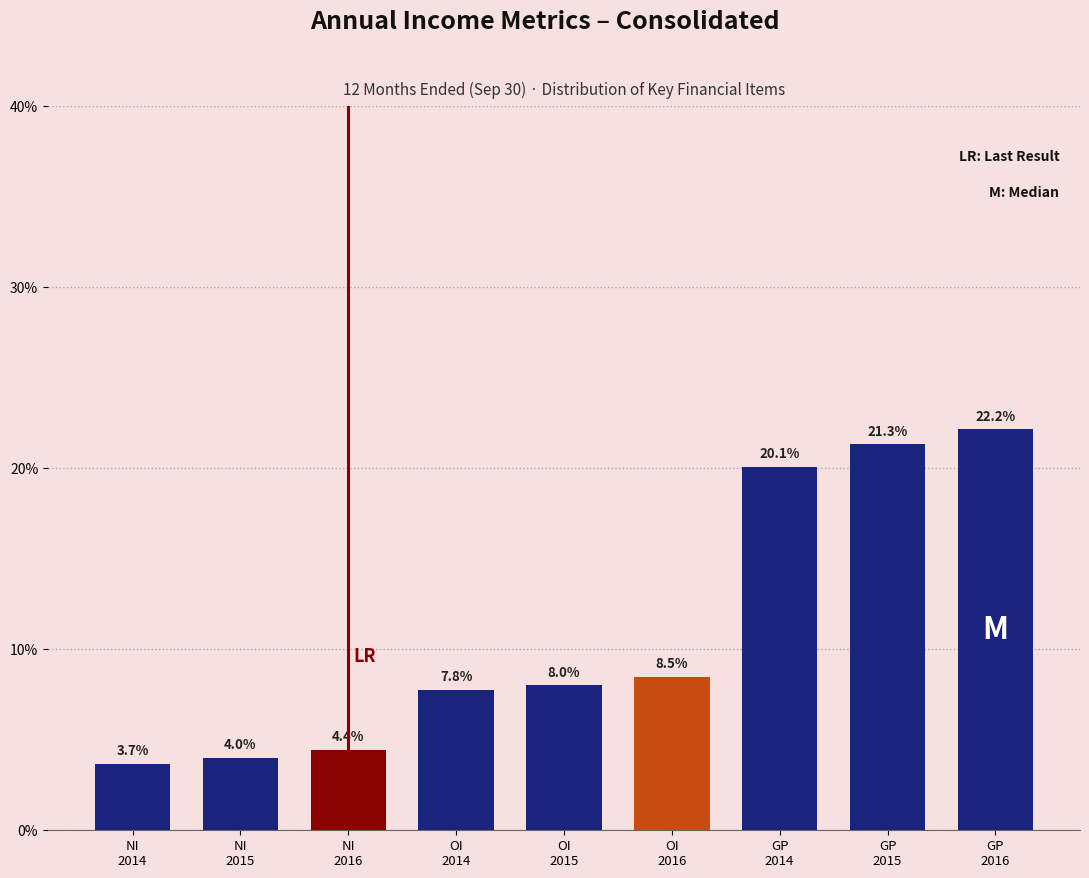

Does the chart contain any negative values?

No